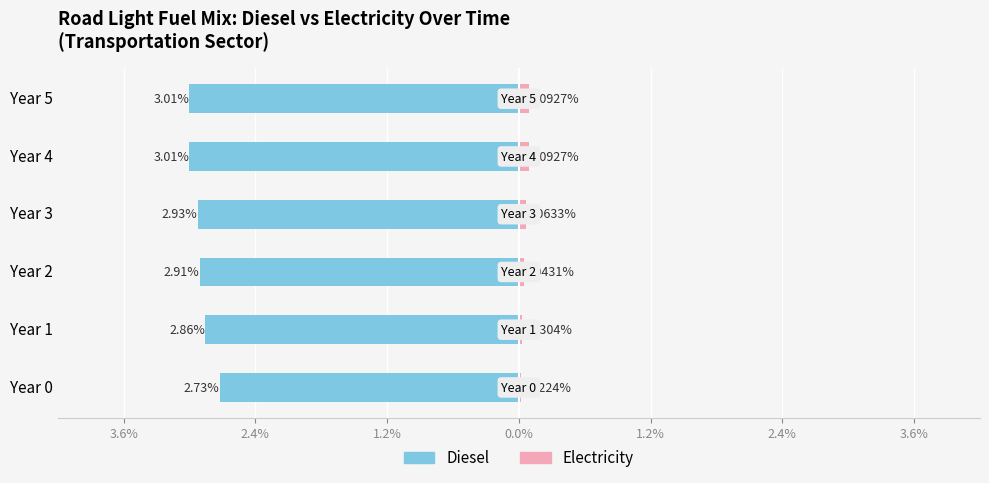

Which series changed the most between Year 0 and Year 2?

Diesel